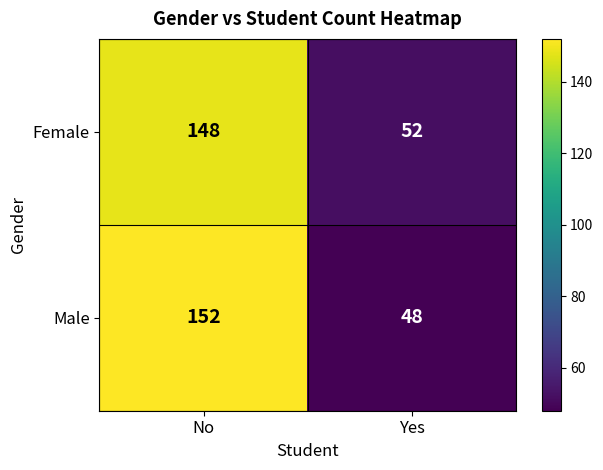

Rank the series by their maximum value, from lowest to highest.

Female, Male